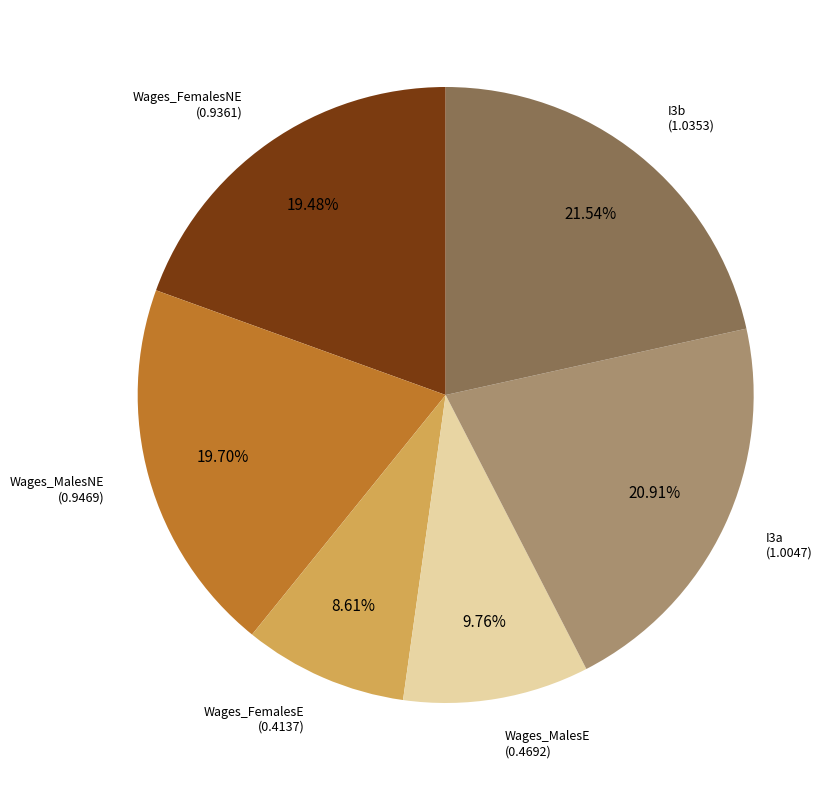

Is there a majority slice in this chart?

No